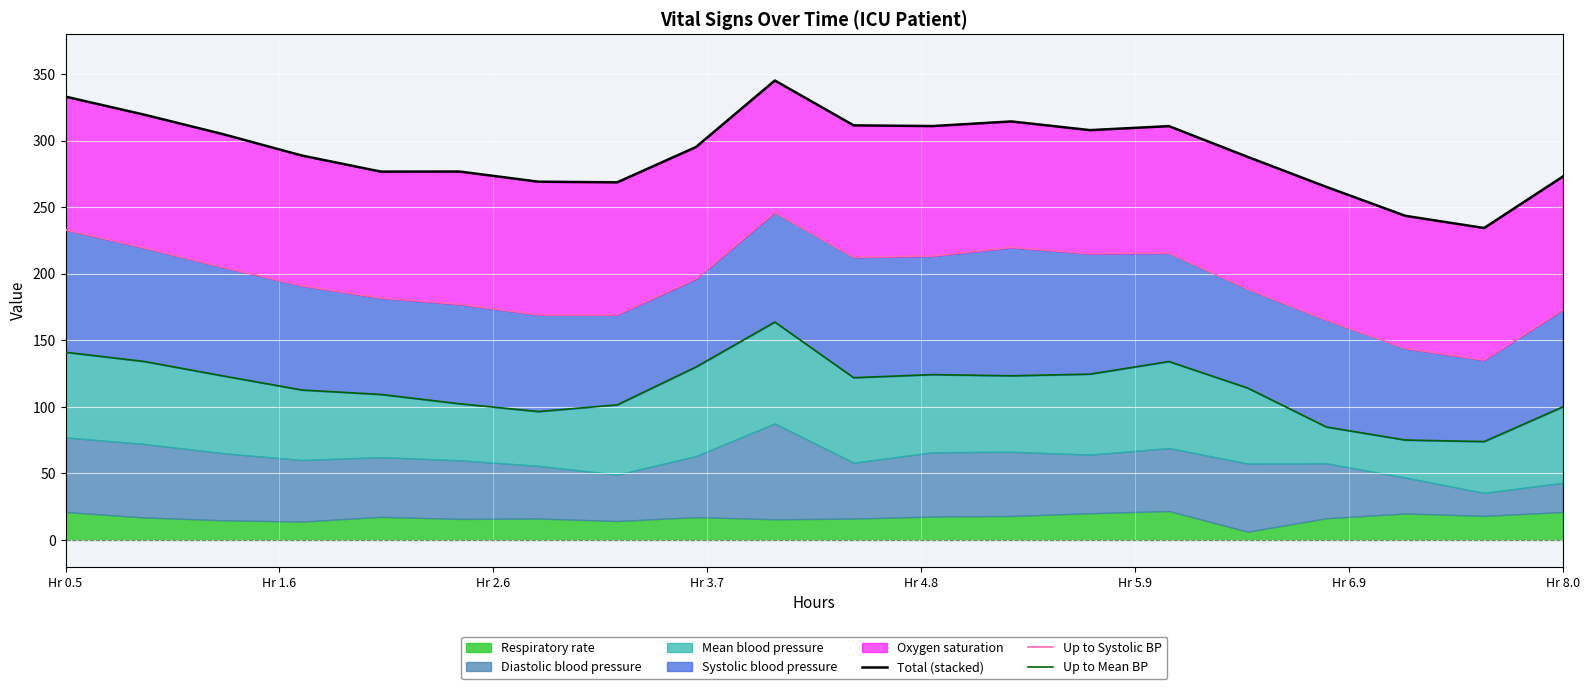

What is the spread (max minus min) of values at Hr 0.5?

192.0